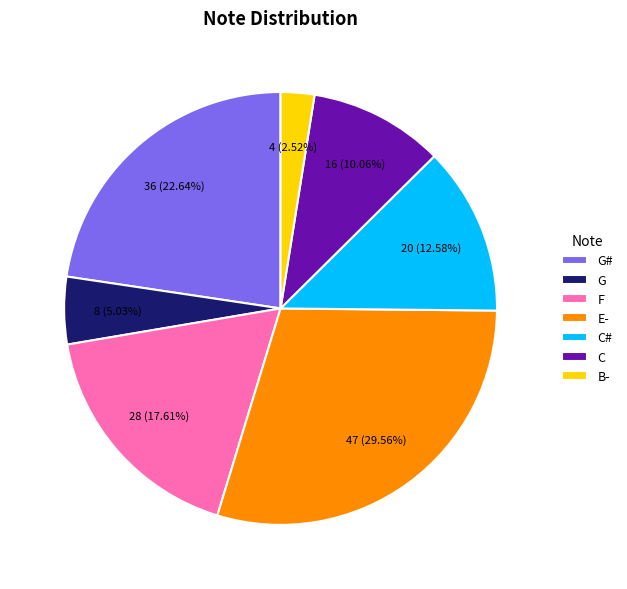

To the nearest percent, what percentage of the pie is G#?

23%